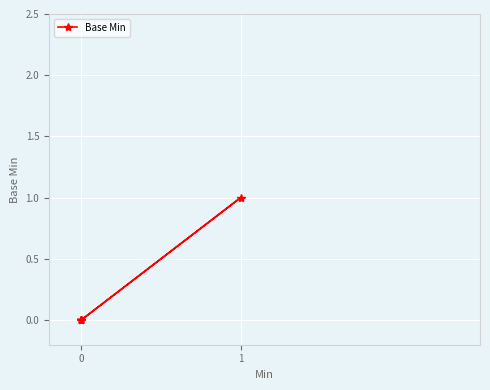

What is the difference between the maximum and minimum values?

1